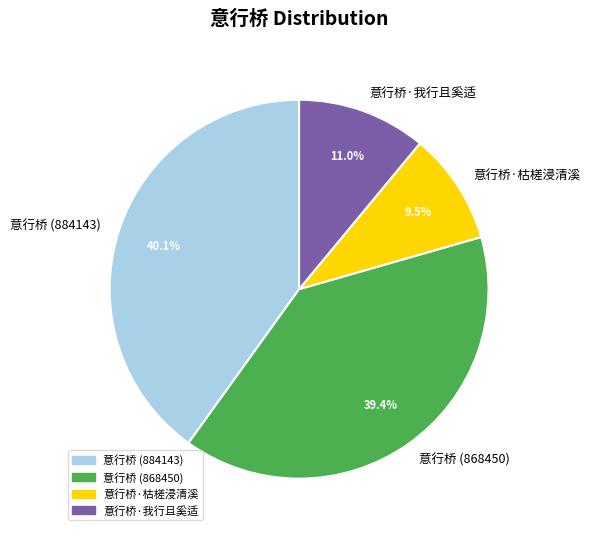

To the nearest percent, what is the difference between the largest and smallest slice percentages?

31%